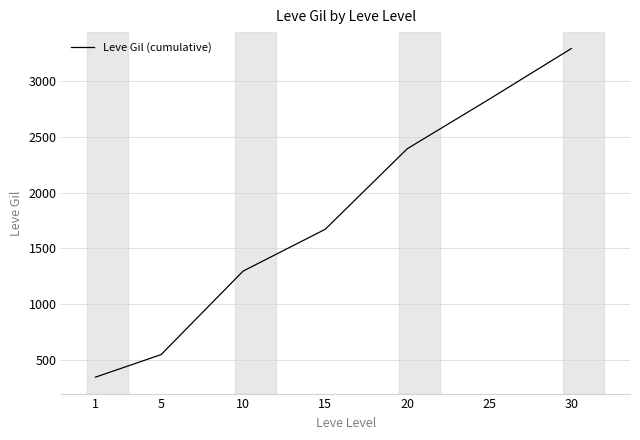

Is it true that the value at 15 is 1671.5?

True